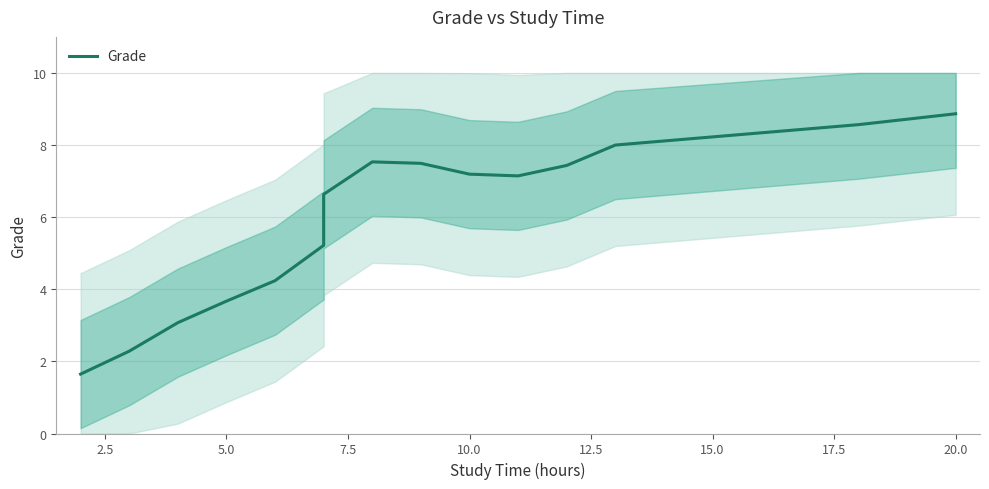

Count the number of categories in the chart.

15